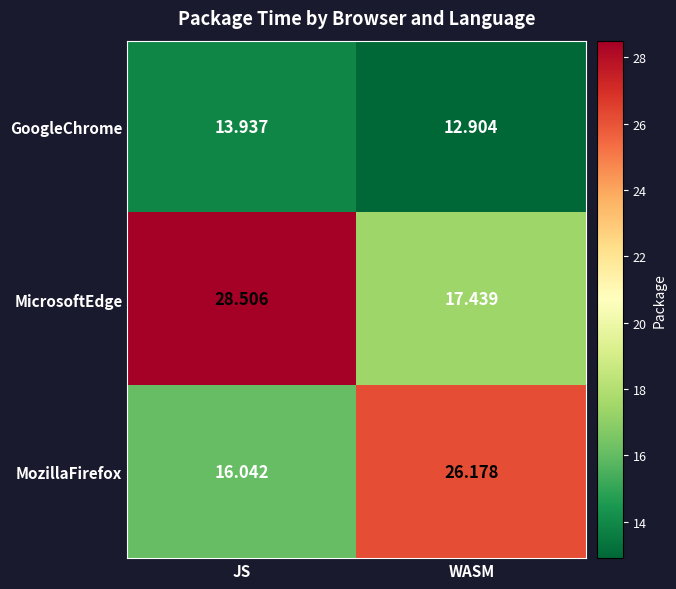

Which series has the largest total across all categories?

MicrosoftEdge